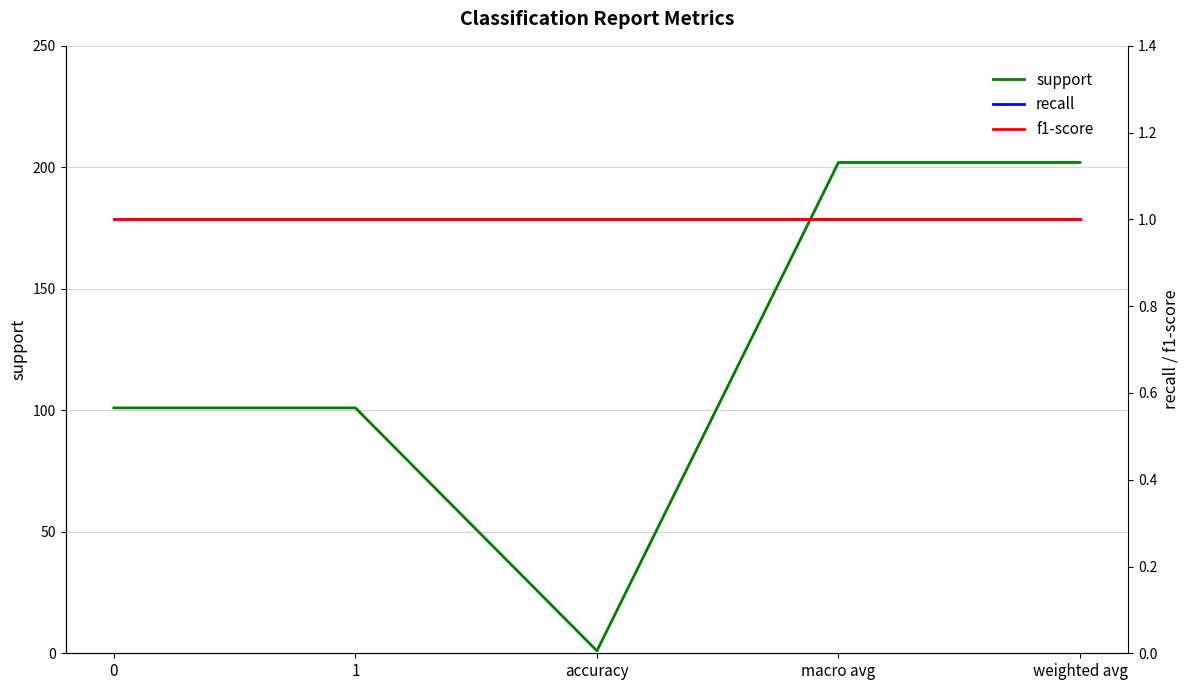

Is the value of f1-score at weighted avg greater than the value of recall at accuracy?

No